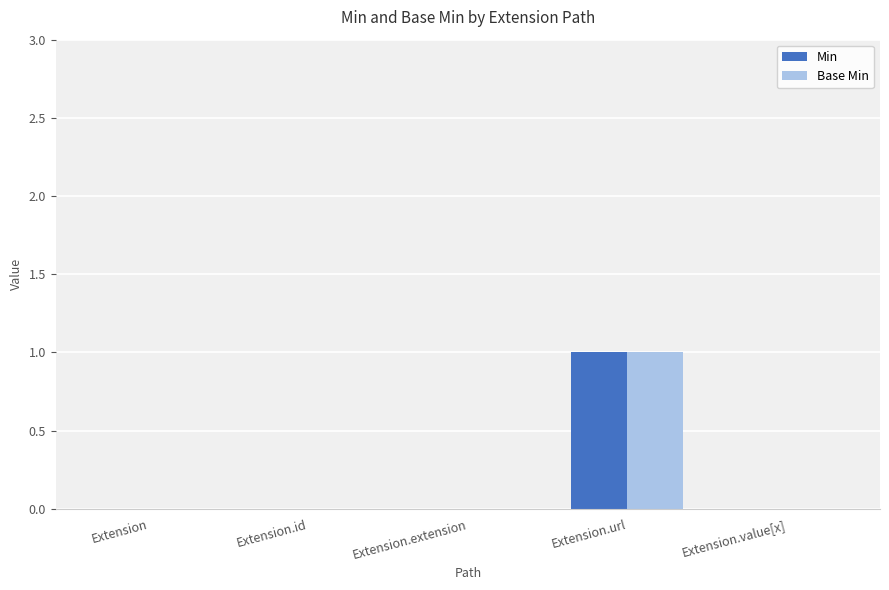

At which category is the sum across all series the highest?

Extension.url